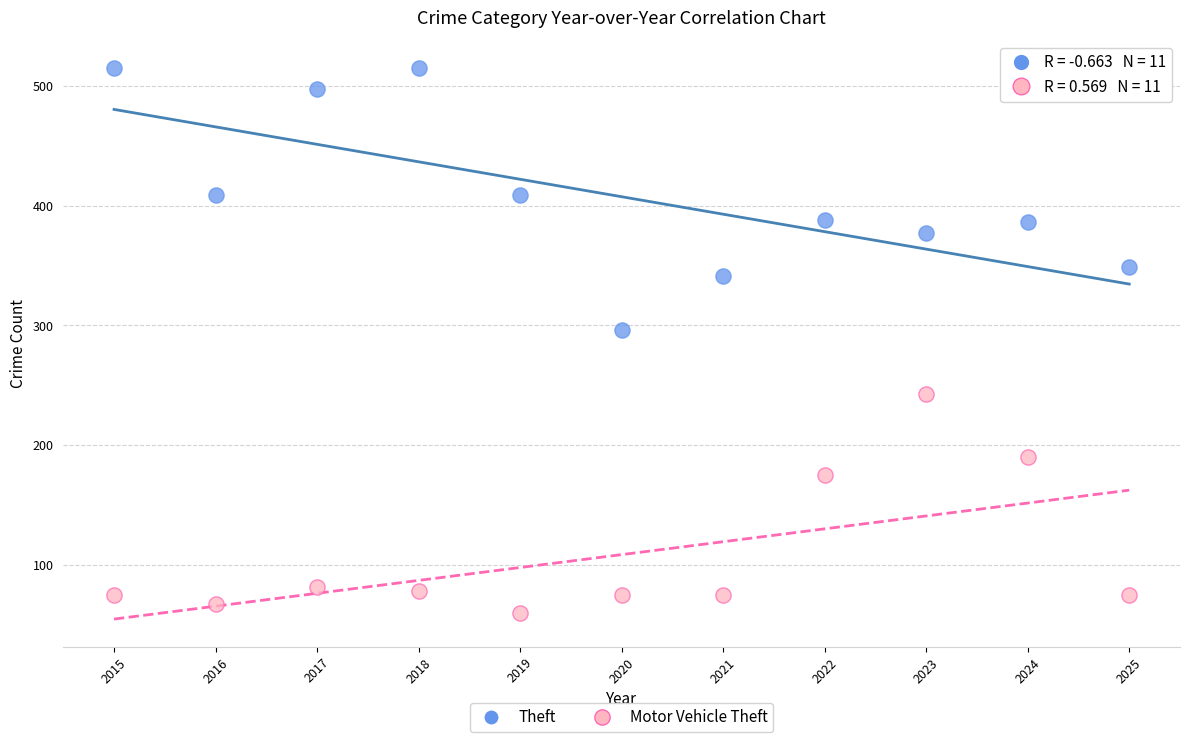

Across all data points, what is the range of Y values (max minus min)?

455